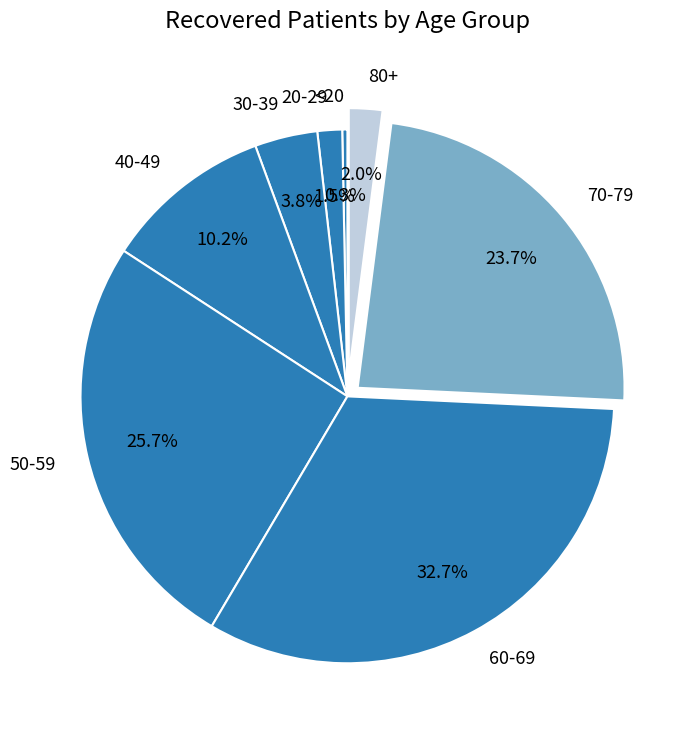

What is the ratio of the value at 60-69 to the value at 40-49?

3.2